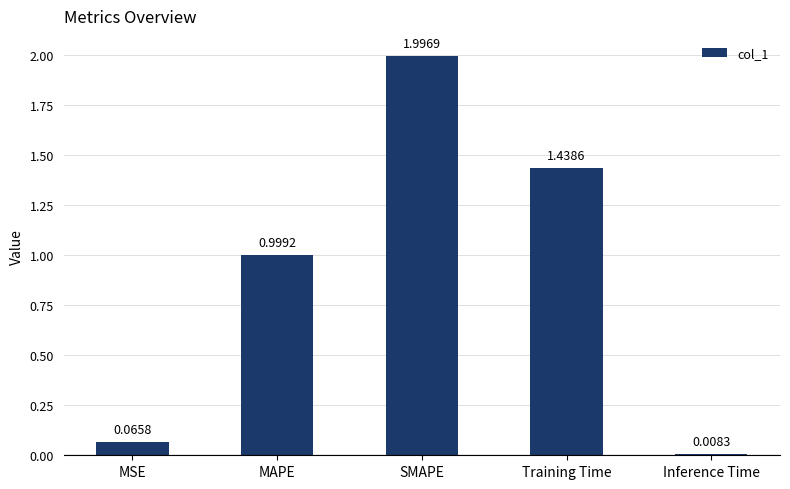

What is the average value?

0.9